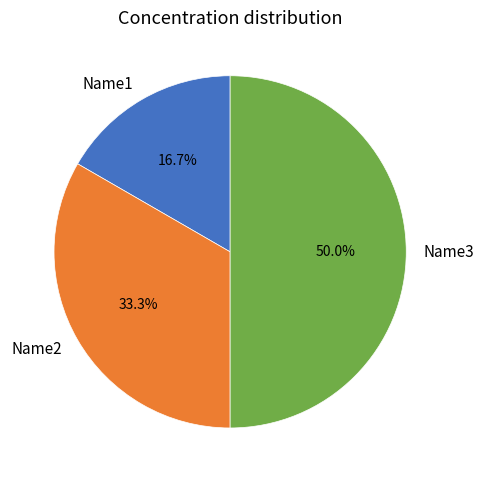

What is the ratio of the value at Name2 to the value at Name1?

2.0